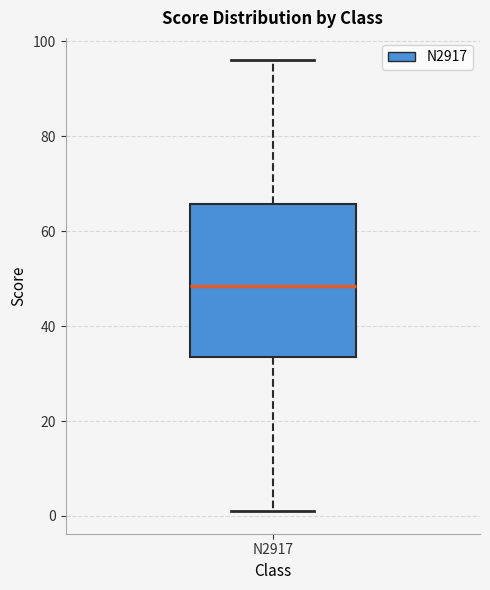

Where is the upper edge of the box for N2917 on the y-axis? The values are not printed on the chart, so give them approximately, as read against the axis.

66